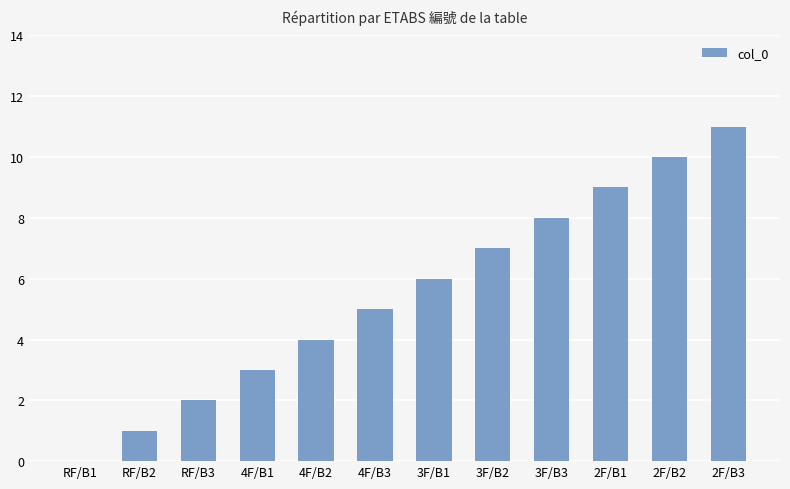

Approximately how many times larger is the value at 4F/B1 compared to 2F/B3?

0.3